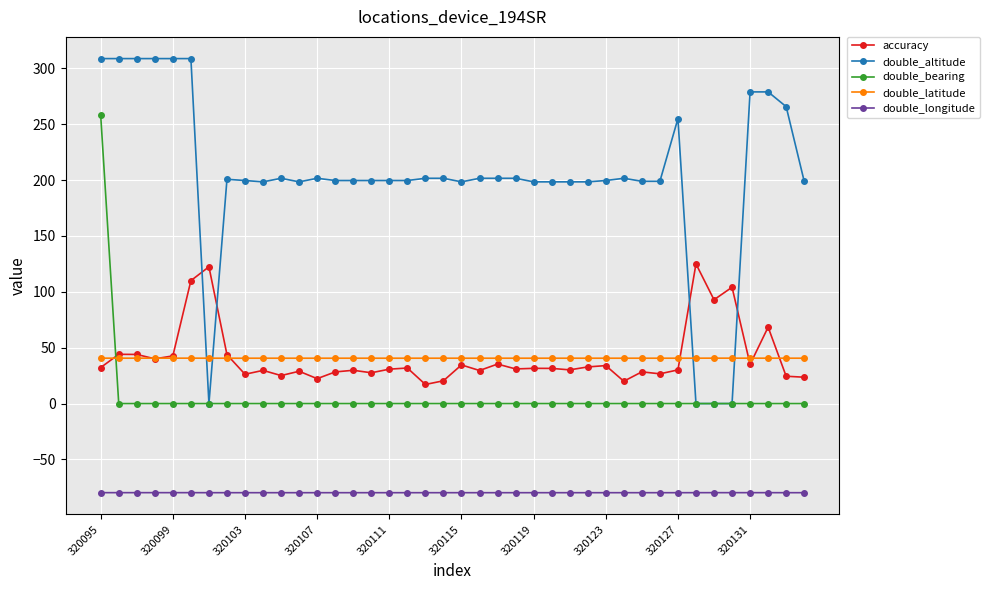

Which series has the widest spread of values?

double_altitude